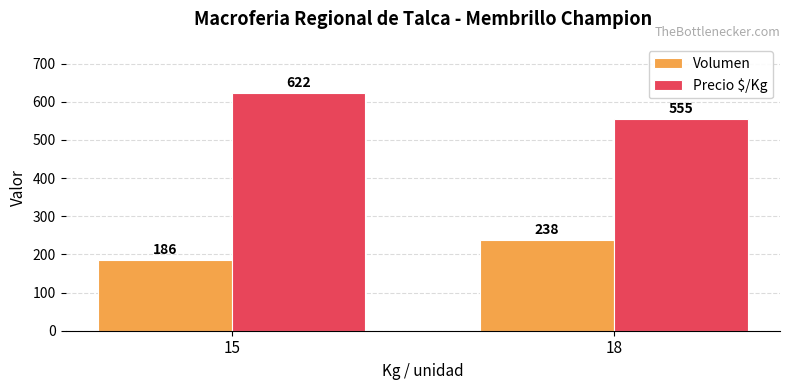

What is the difference between the Volumen values at 15 and 18?

52